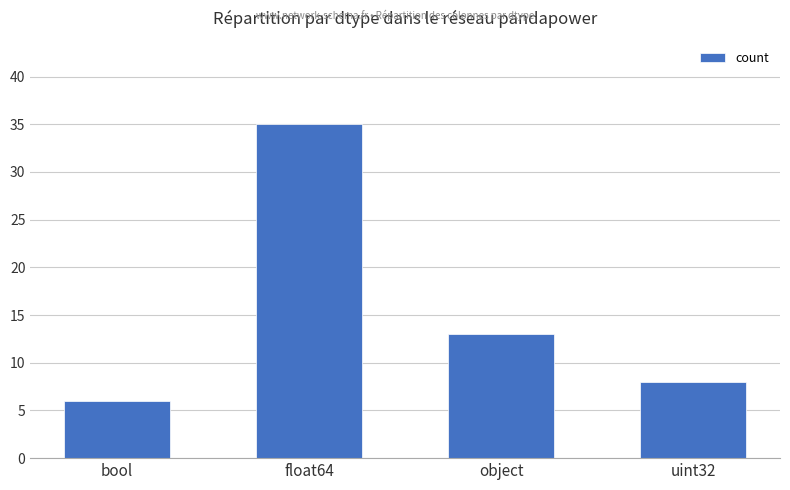

At which category does the chart reach its peak across all series?

float64